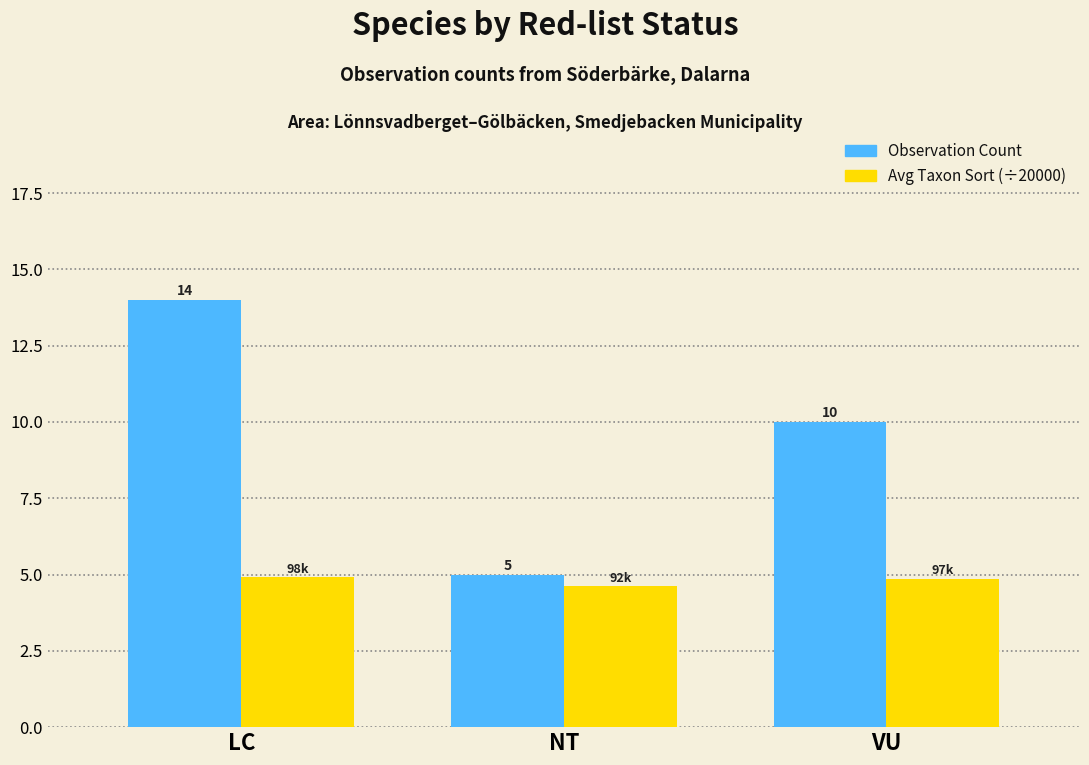

At which label does Observation Count reach its minimum?

NT